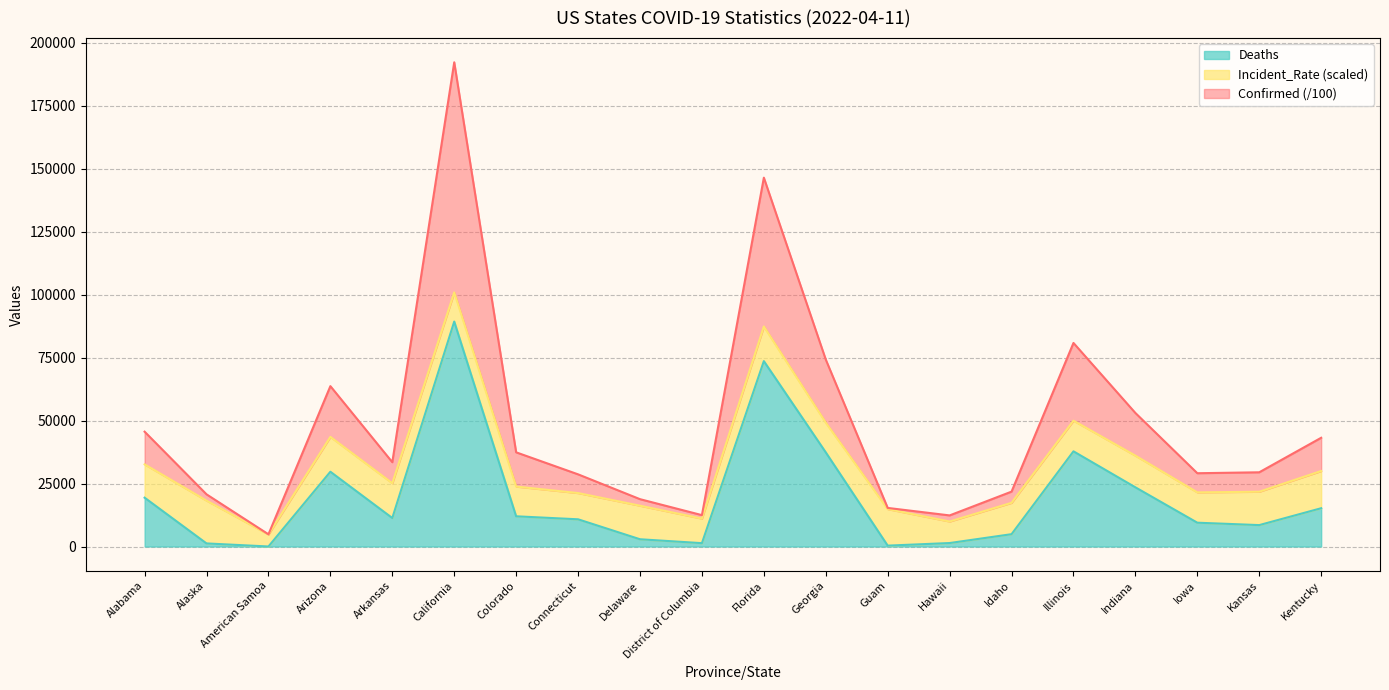

At which category is the sum across all series the highest?

California